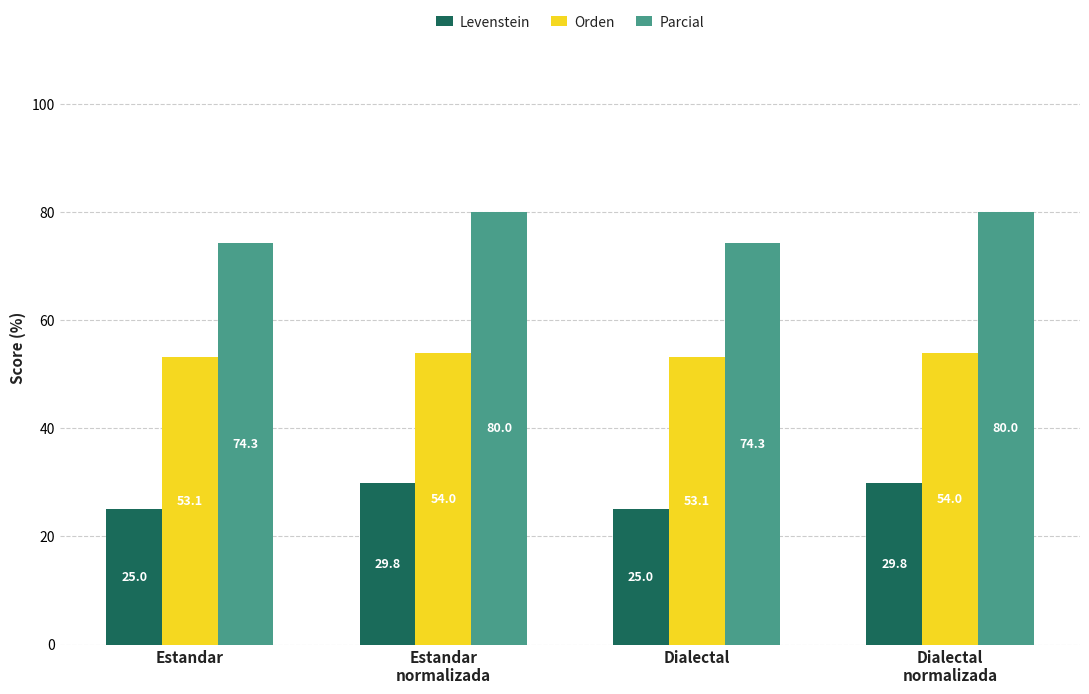

What is the difference between the maximum and second lowest values in the Parcial series?

5.7